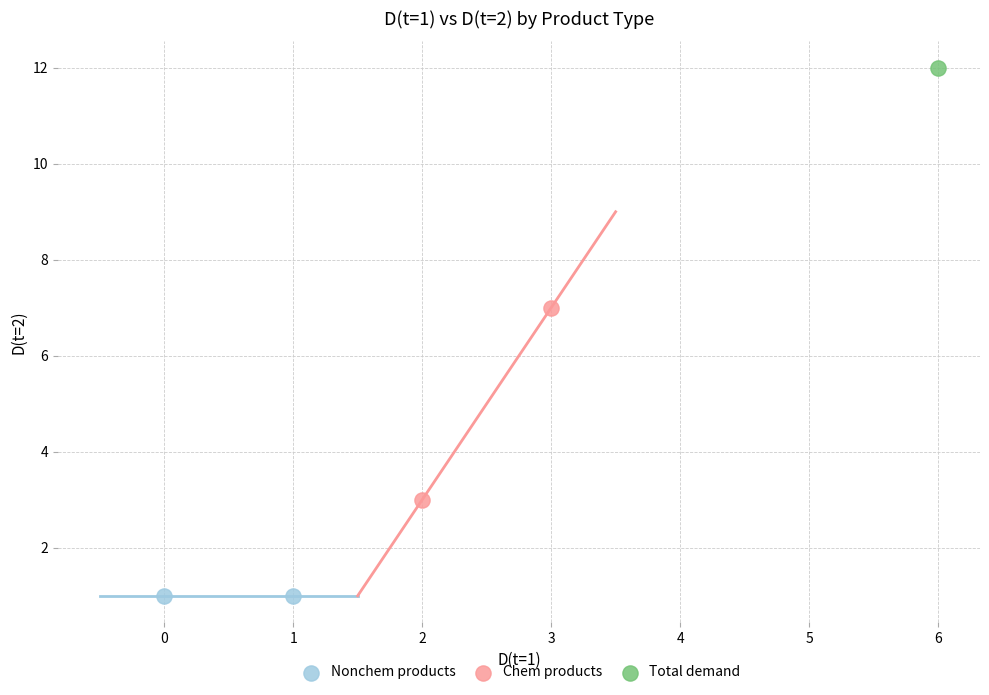

What are all the series names shown in the legend?

Nonchem products, Chem products, Total demand